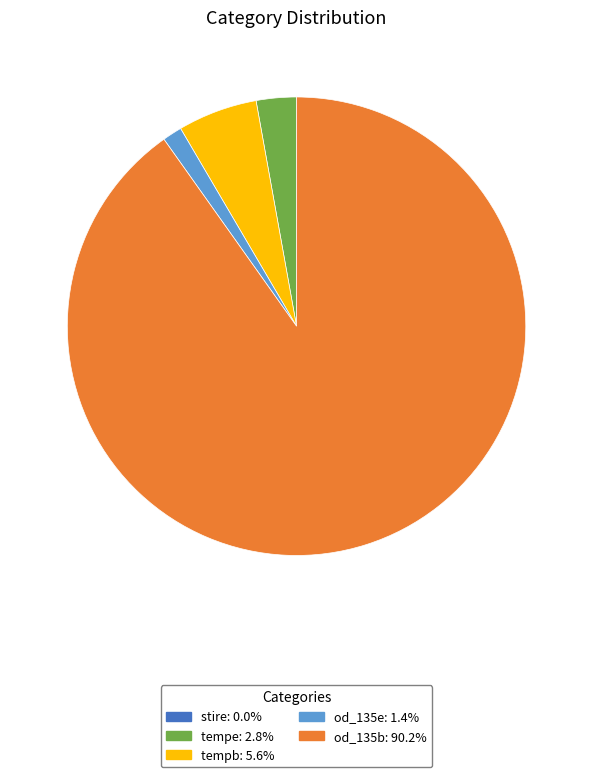

Does any single category account for the majority?

Yes